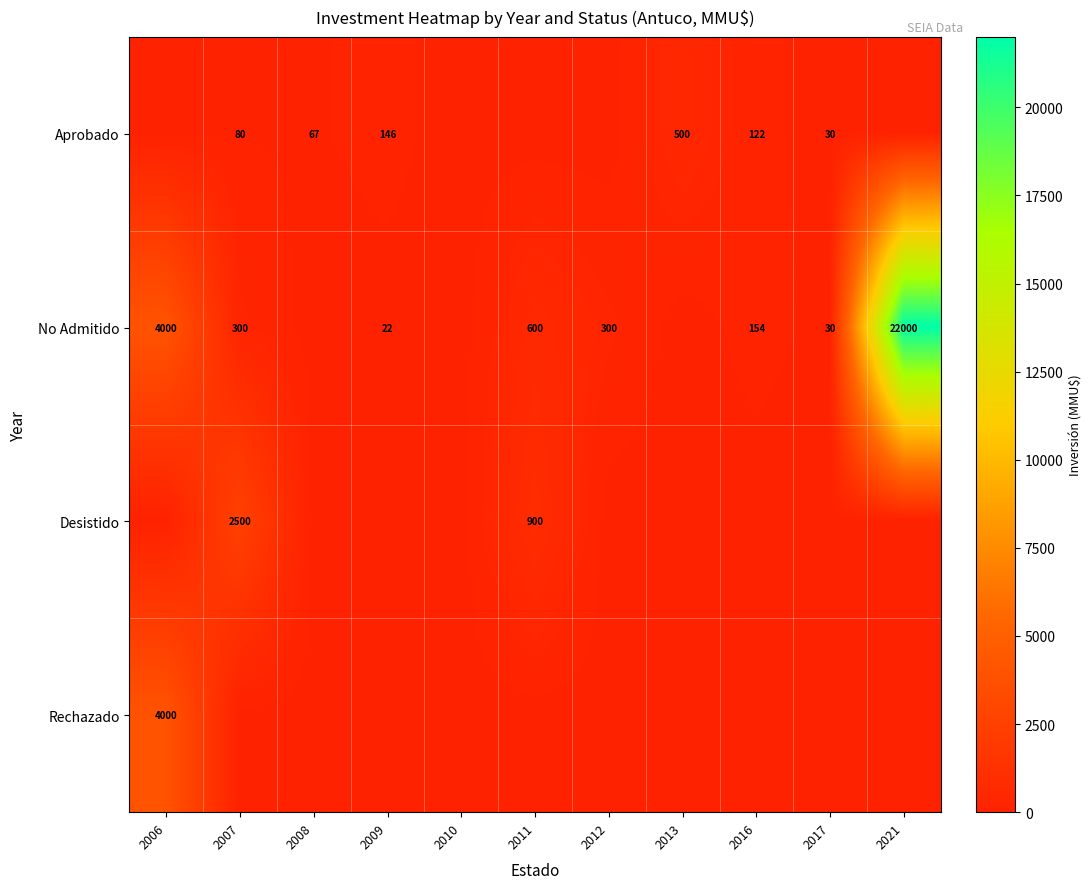

At which category is the sum across all series the highest?

2021